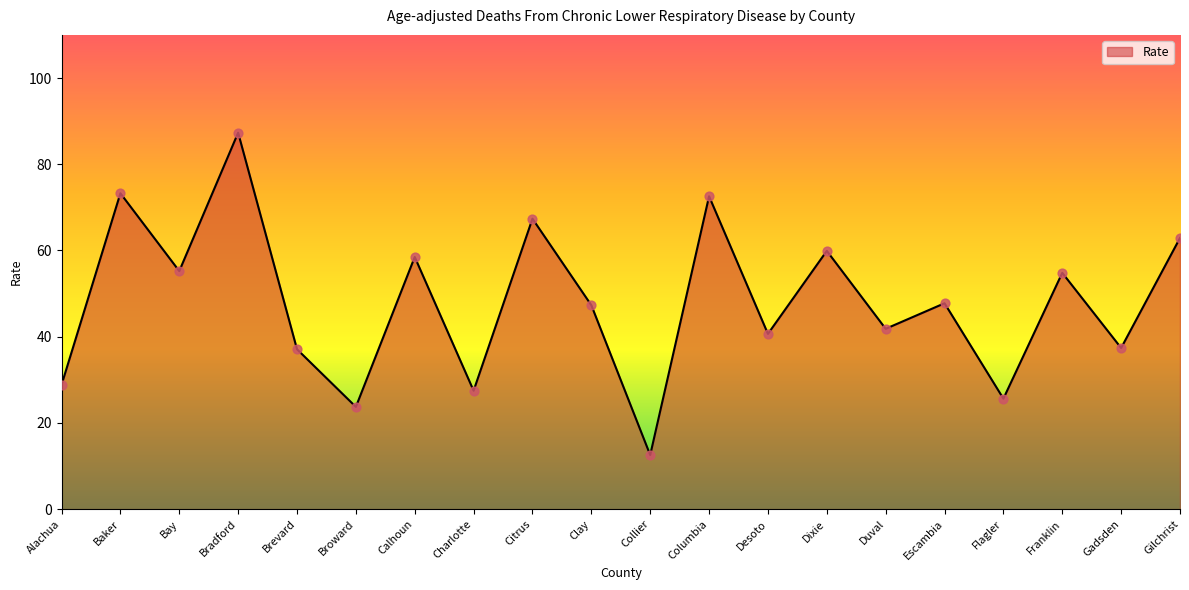

What is the change in value from Citrus to Gadsden?

-30.0